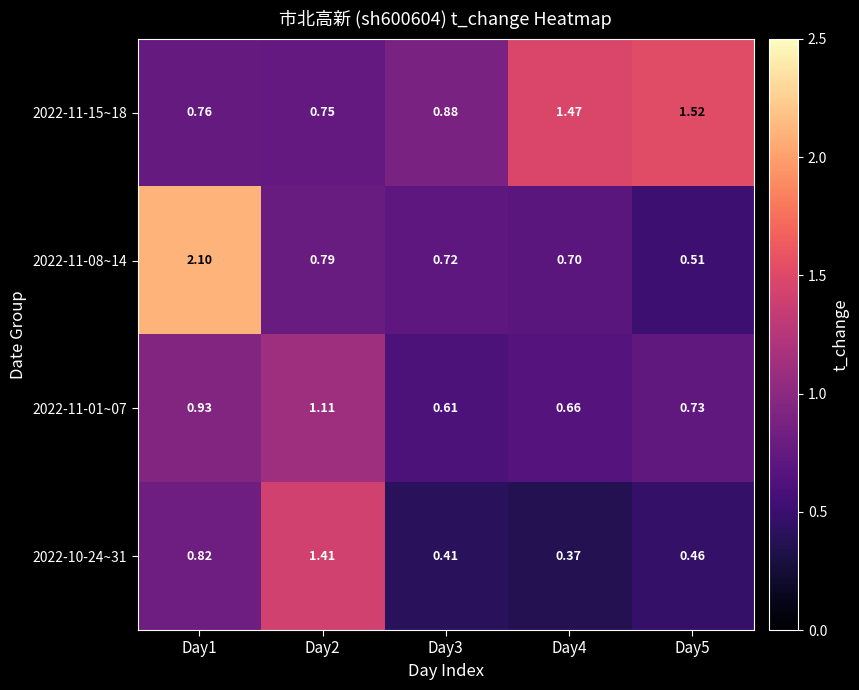

Is the value of 2022-10-24~31 at Day5 greater than the value of 2022-11-08~14 at Day1?

No